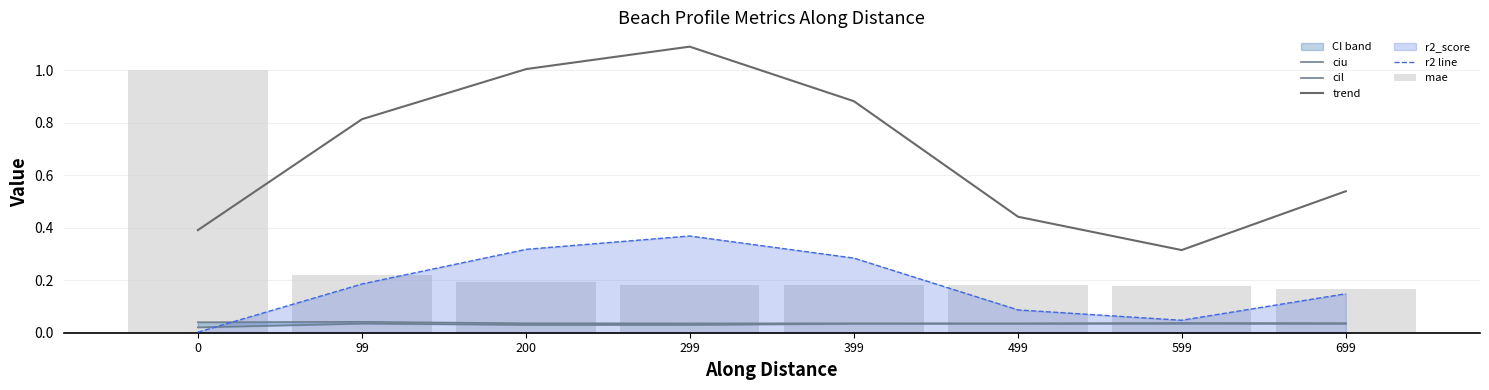

What is the maximum value shown in the chart?

1.1